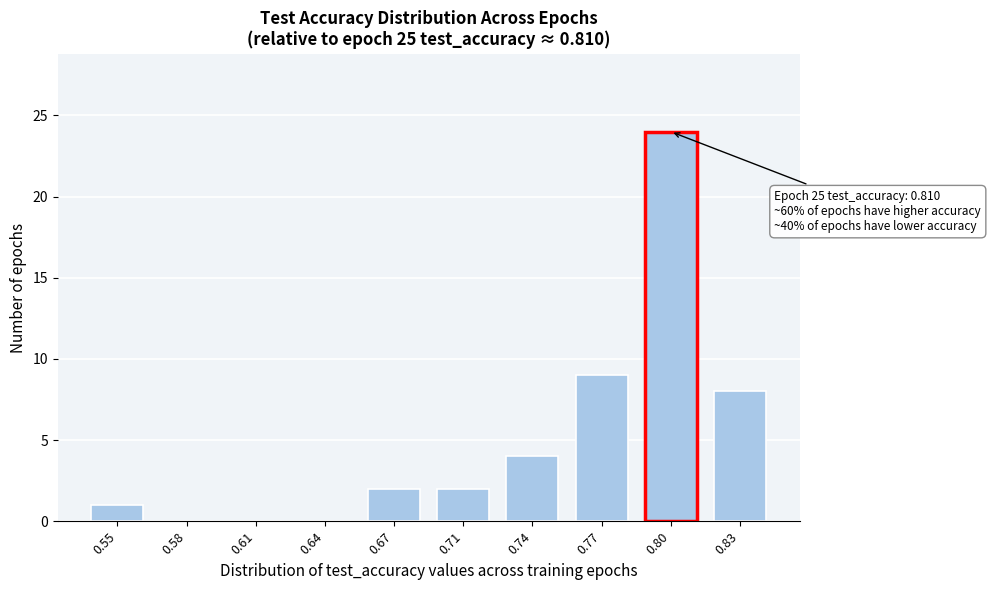

Reading left to right, extract all data points from this chart.

0.55=1	0.58=0	0.61=0	0.64=0	0.67=2	0.71=2	0.74=4	0.77=9	0.80=24	0.83=8